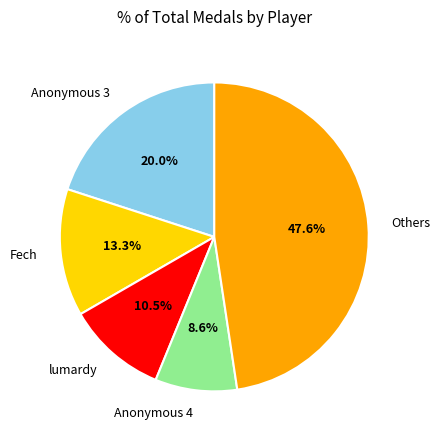

Does Others represent more than half of the total?

No